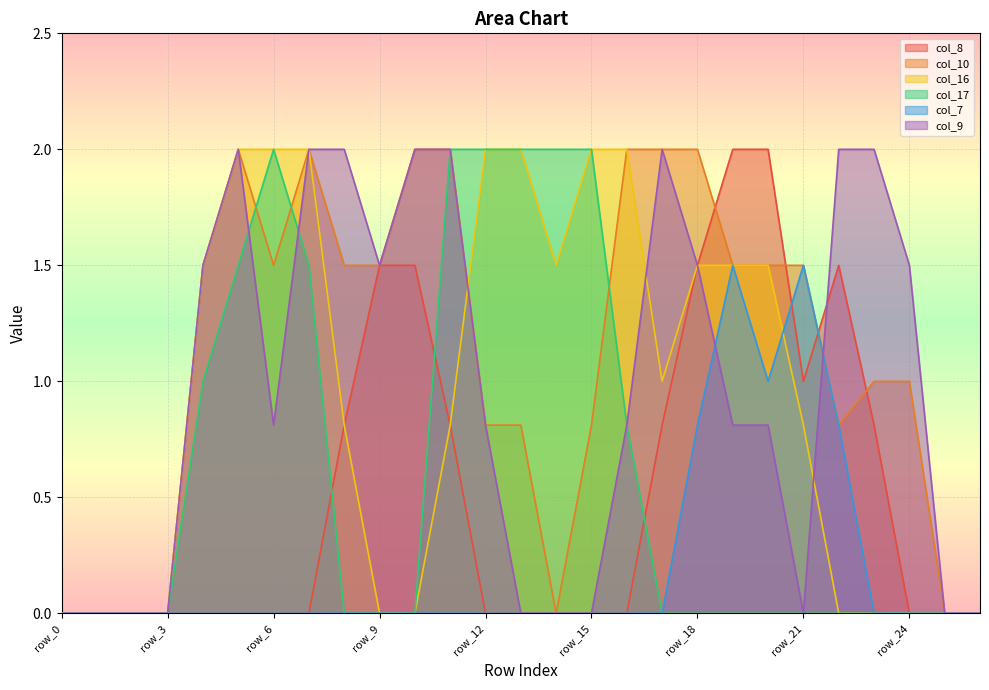

How many times do col_7 and col_8 cross each other?

2